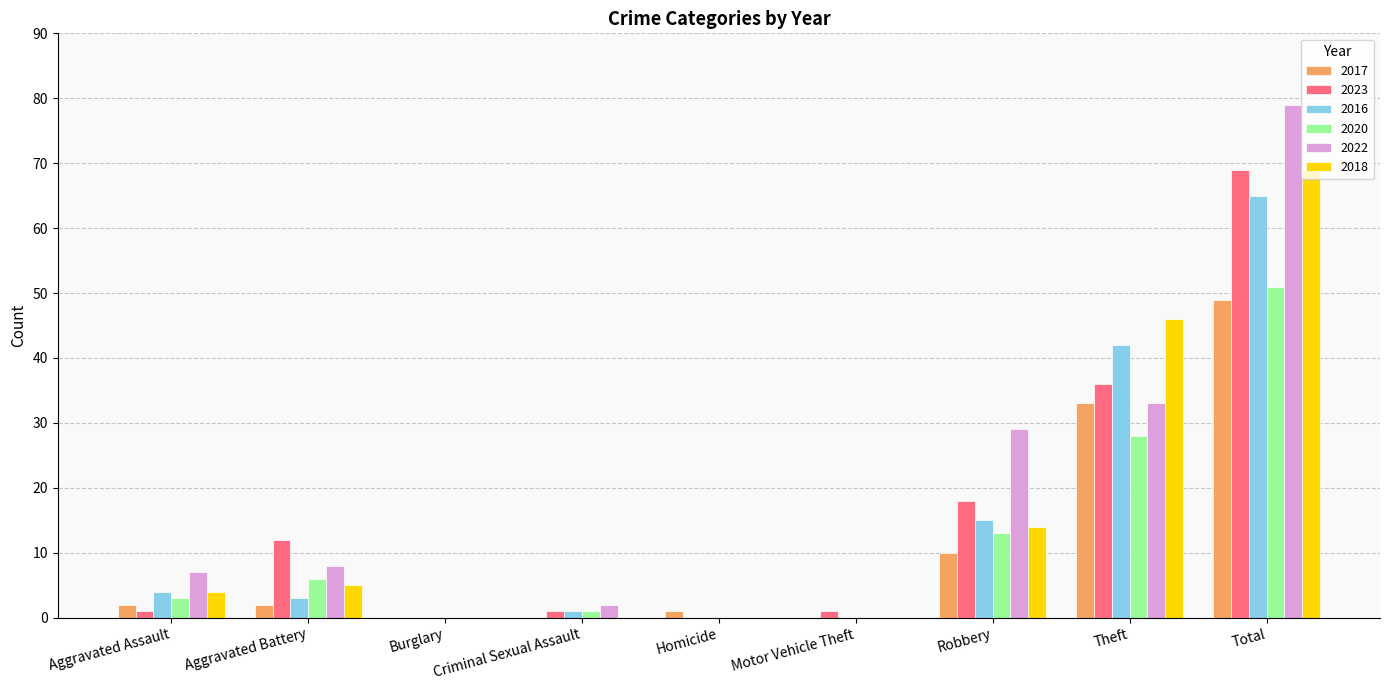

Read the 2020 value at Robbery.

13